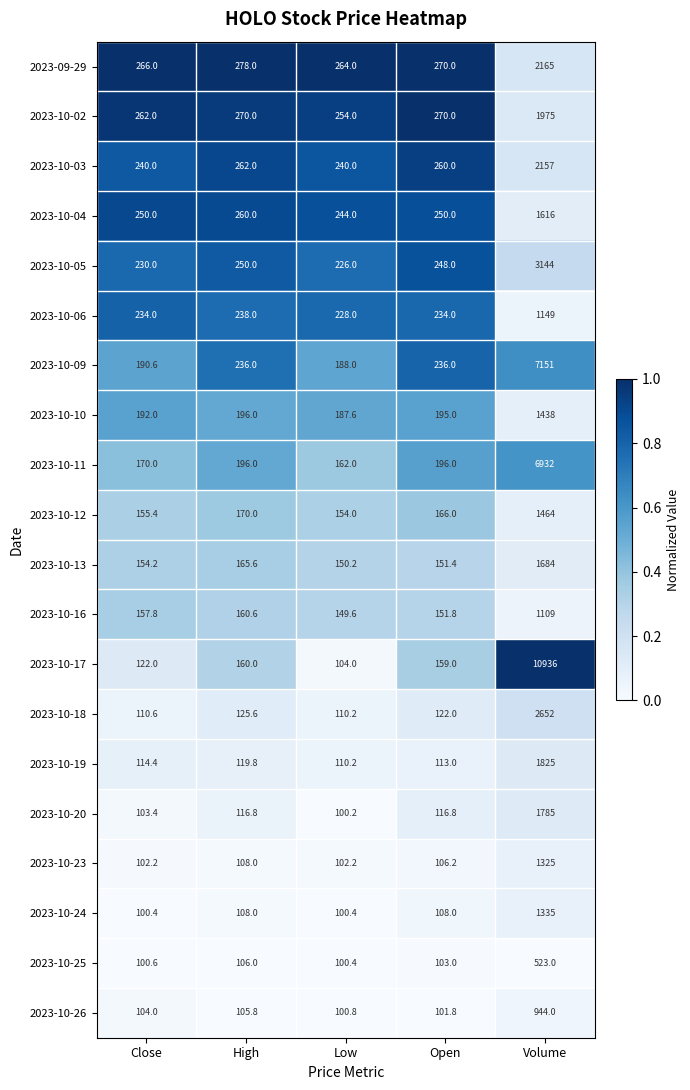

Read the 2023-10-24 value at Close.

100.4